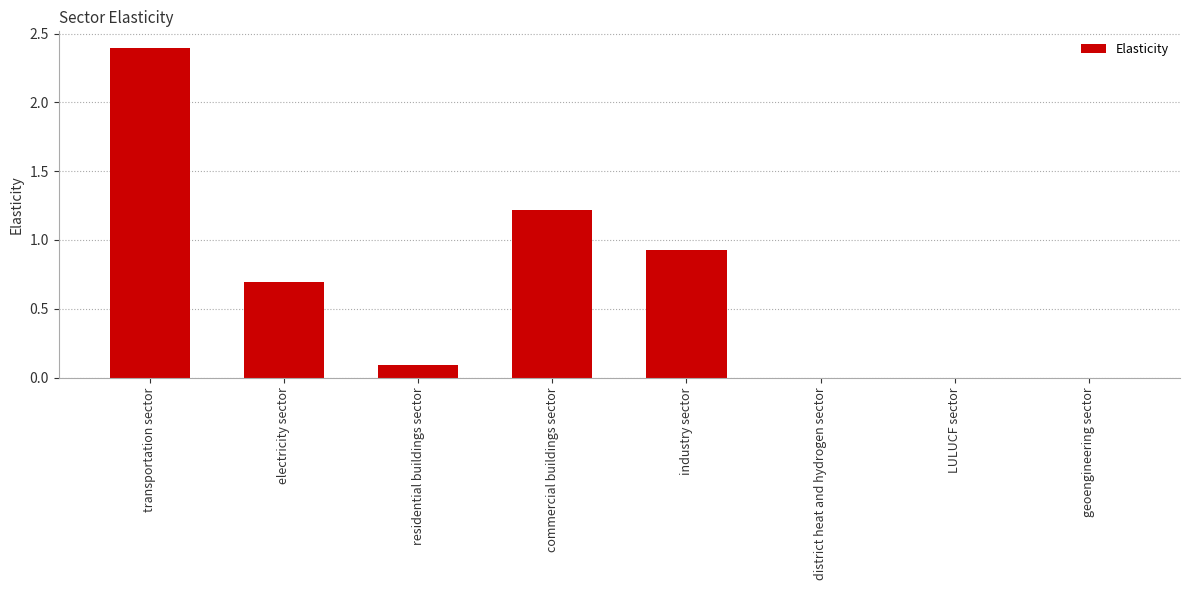

What is the maximum value shown in the chart?

2.4